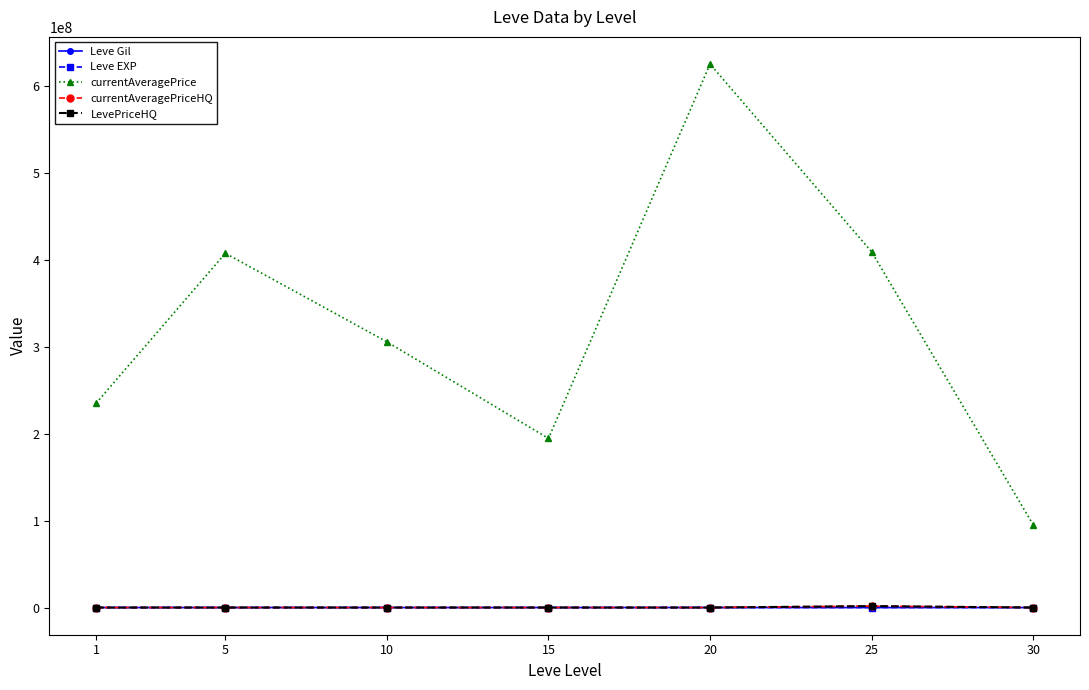

The value of currentAveragePriceHQ at 25 is 2723093.9. True or false?

False